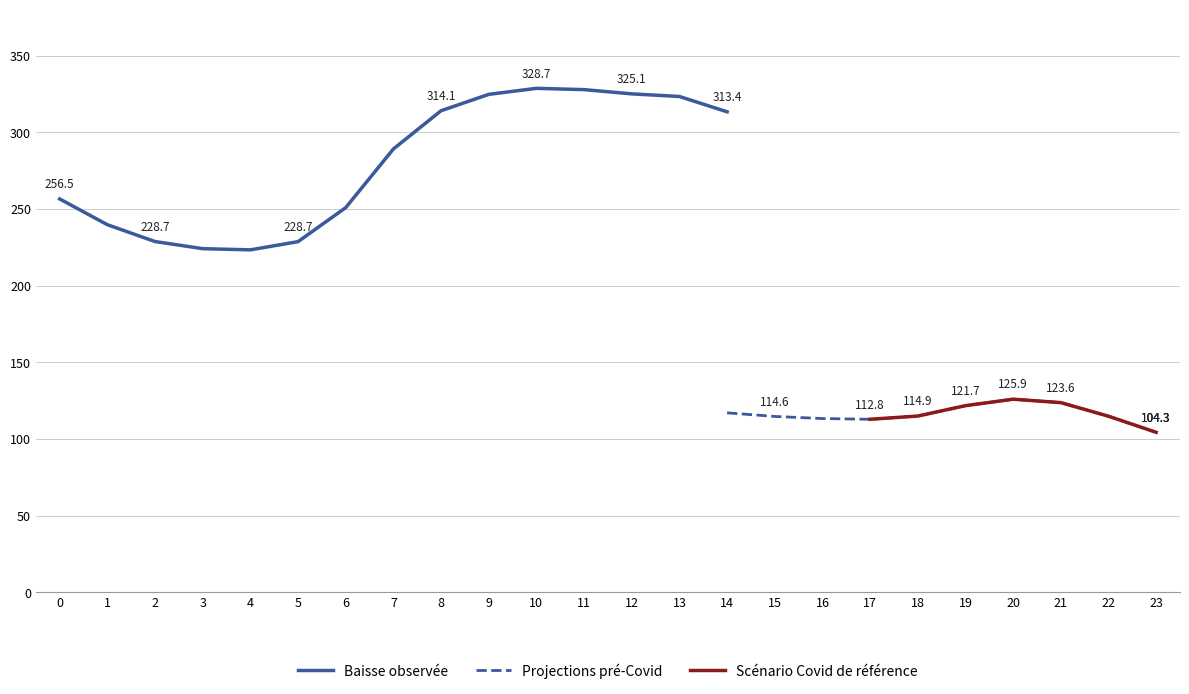

True or false: Baisse observée has a value of 327.8 at 11.

True